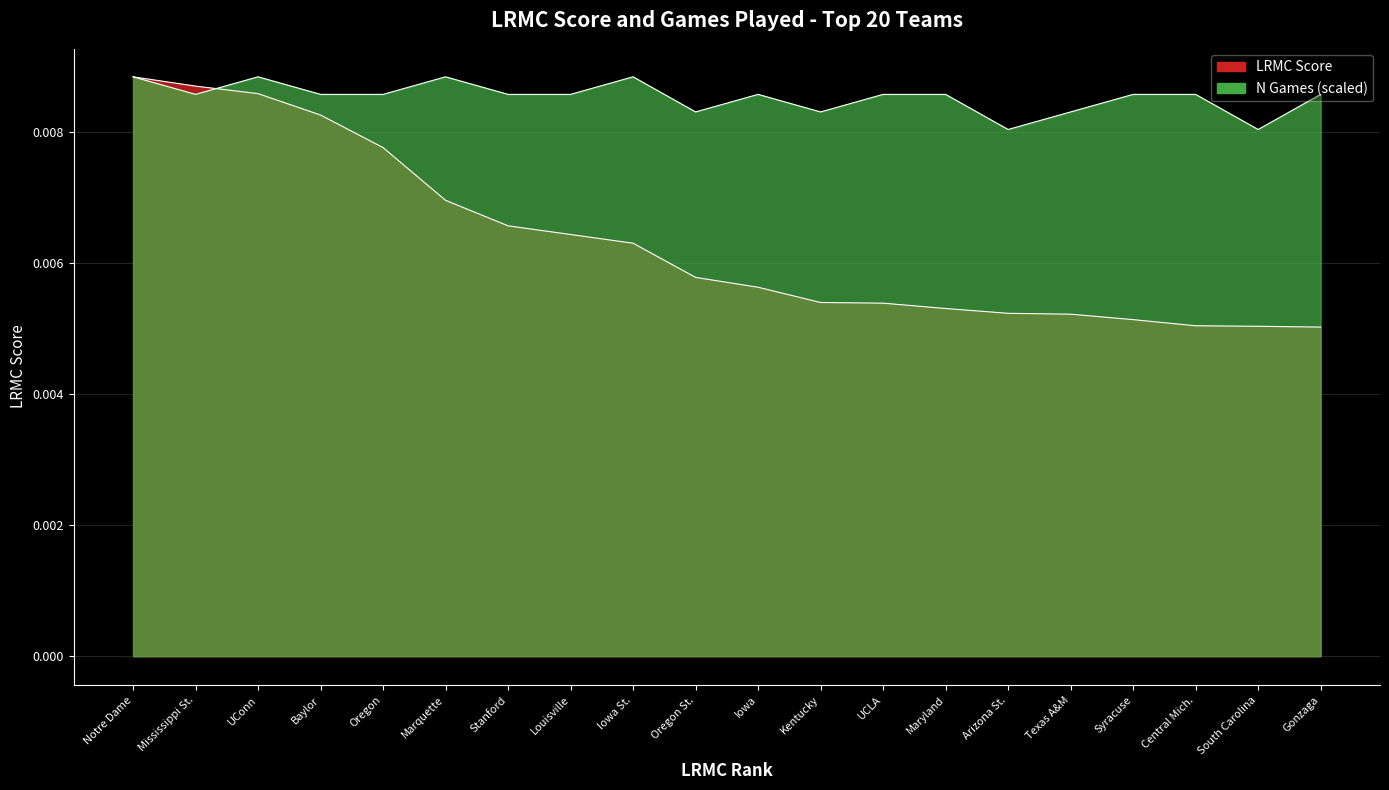

Where is the first local maximum for ngames?

UConn